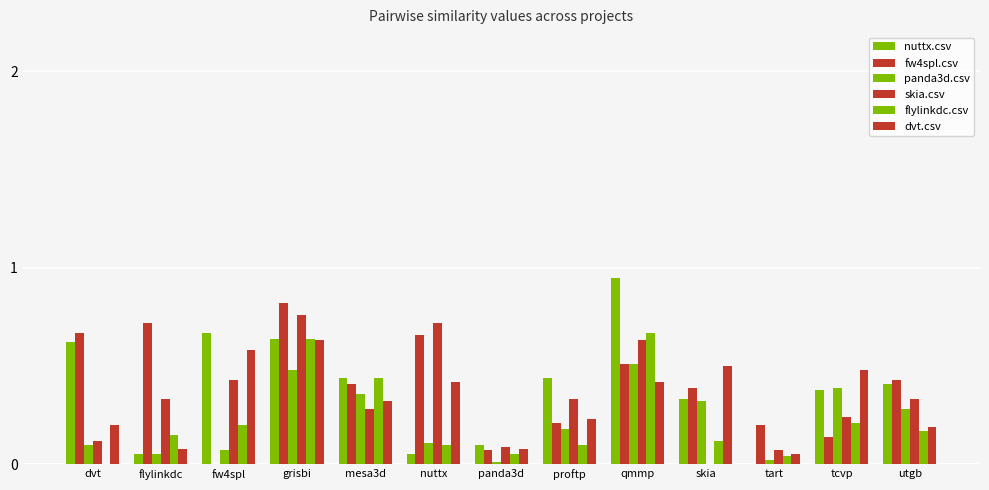

What is the sum of all panda3d.csv values?

2.9